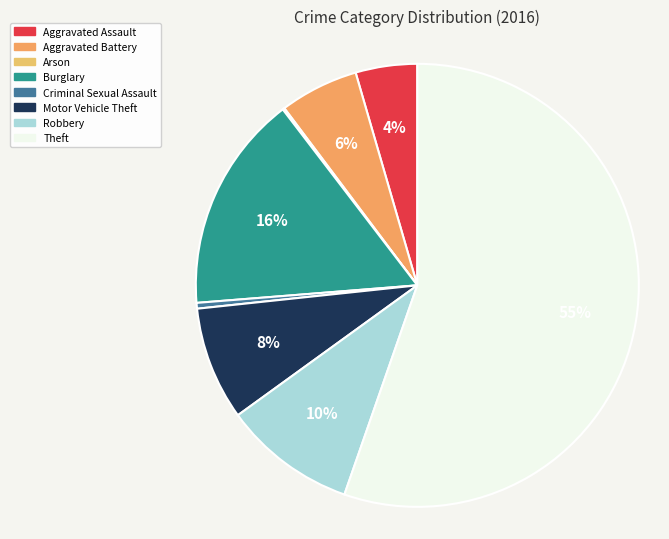

What percentage is the Motor Vehicle Theft slice, to the nearest percent?

8%